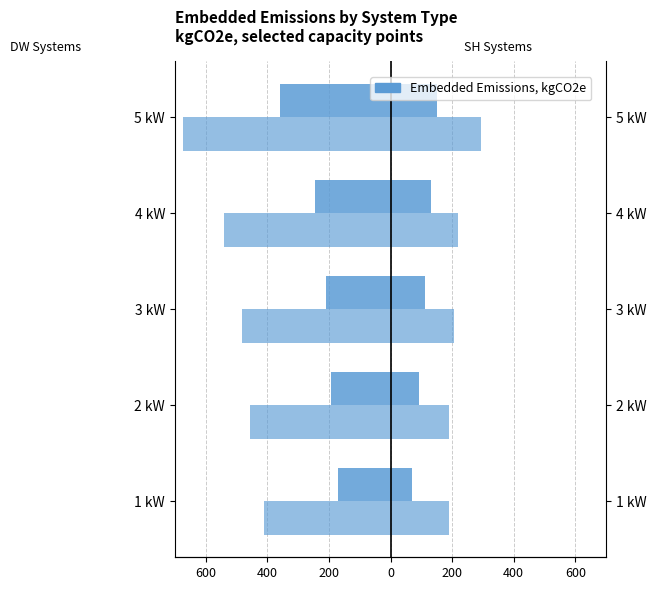

The value of DW-R at 5 kW is -358.0. True or false?

True